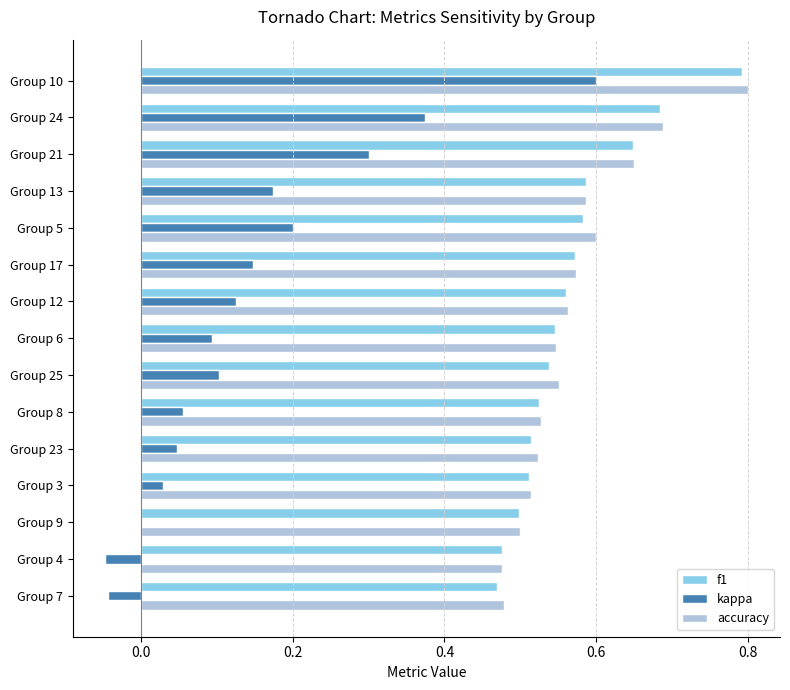

What is the sum of the f1 values at Group 10 and Group 8?

1.3